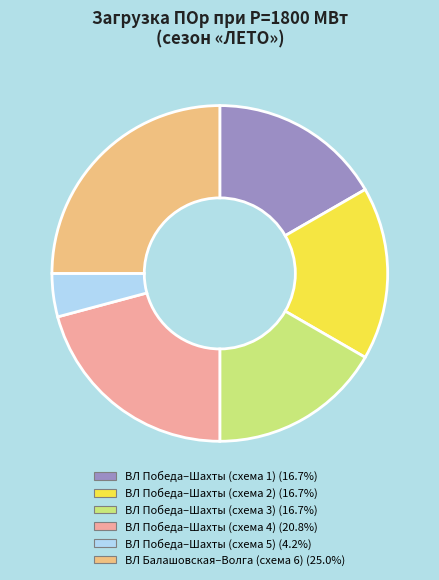

Do ВЛ Победа–Шахты (схема 5) (4.2%) and ВЛ Победа–Шахты (схема 1) (16.7%) together represent more than half of the pie?

No